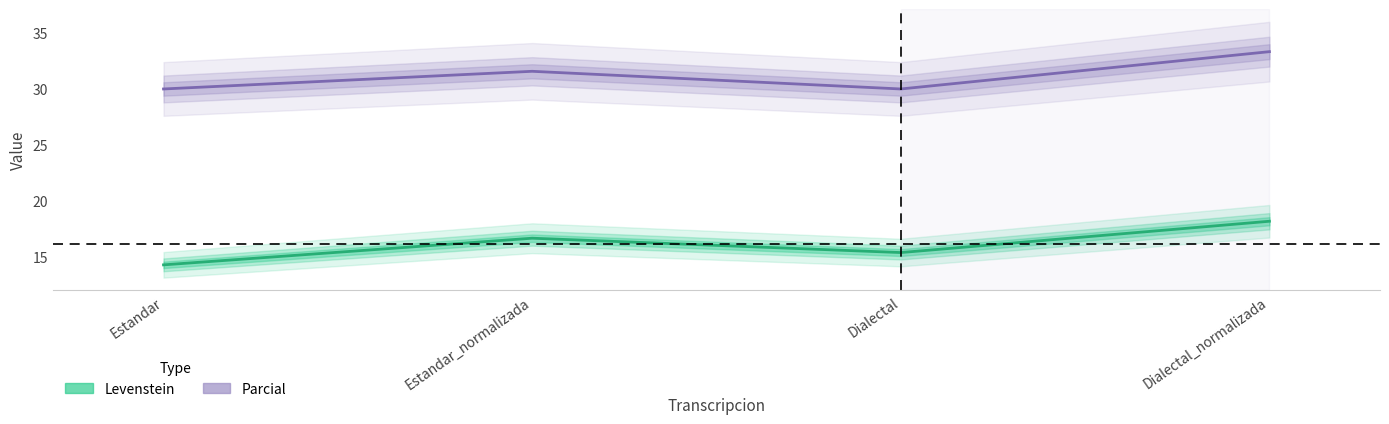

What is the total value across all series at Estandar_normalizada?

48.2